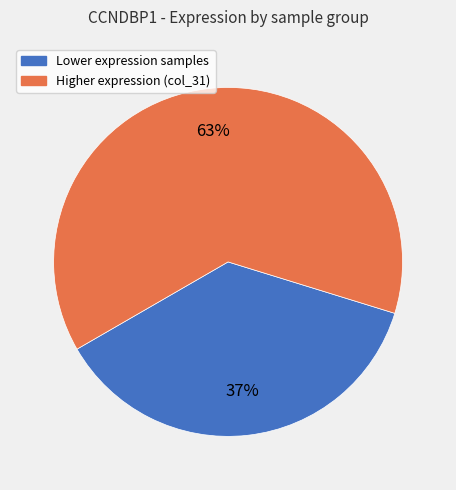

Does any single category account for the majority?

Yes